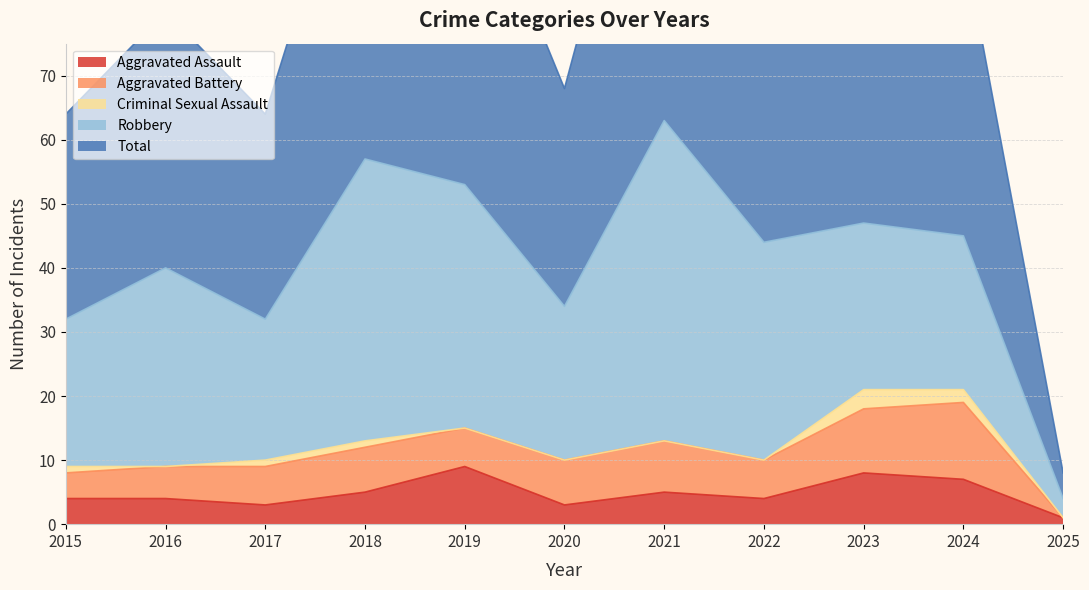

Between 2016 and 2025, which series saw the biggest shift?

Total